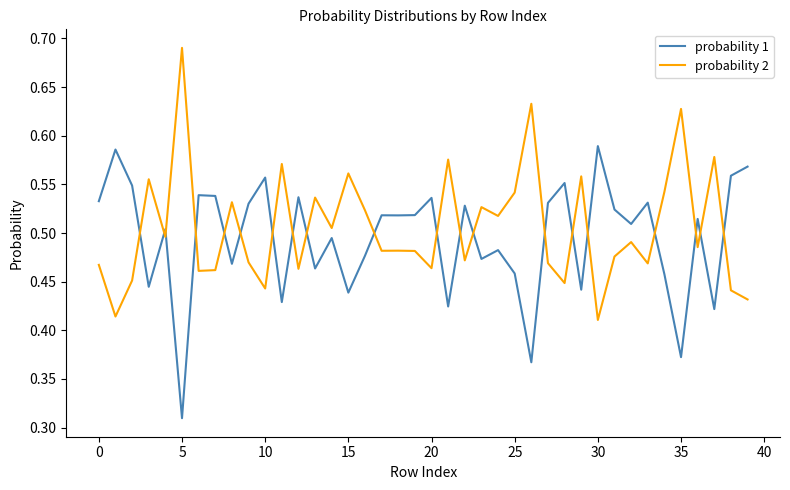

After their last crossing, which series has the higher values: probability 1 or probability 2?

probability 1